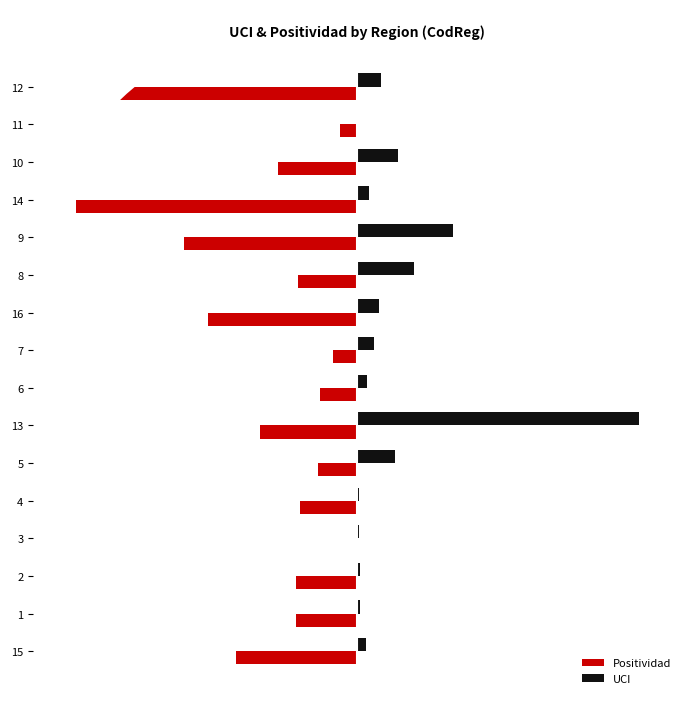

What are all the series names shown in the legend?

Positividad, UCI